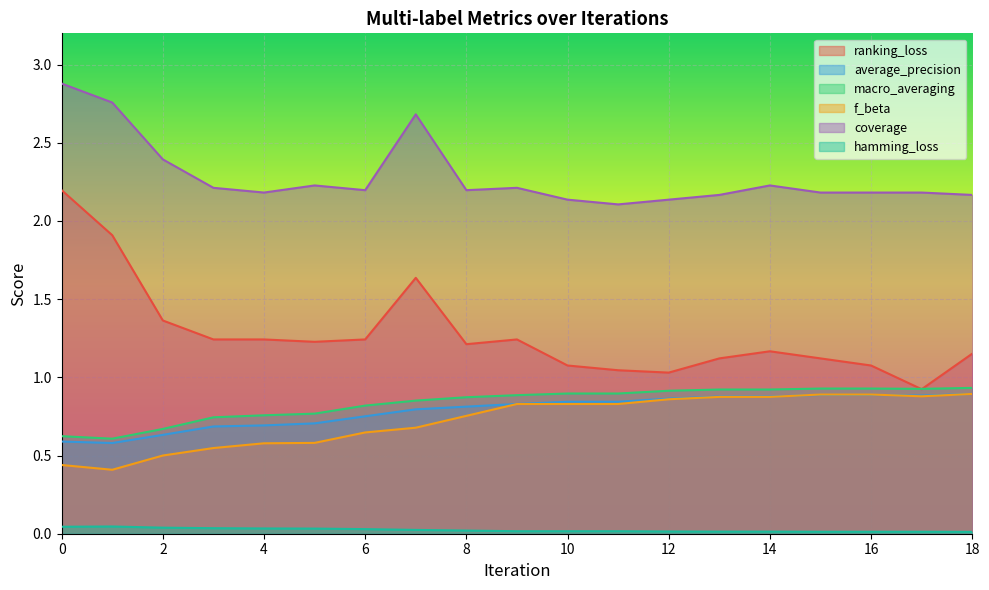

What are all the series names shown in the legend?

ranking_loss, average_precision, macro_averaging, f_beta, coverage, hamming_loss